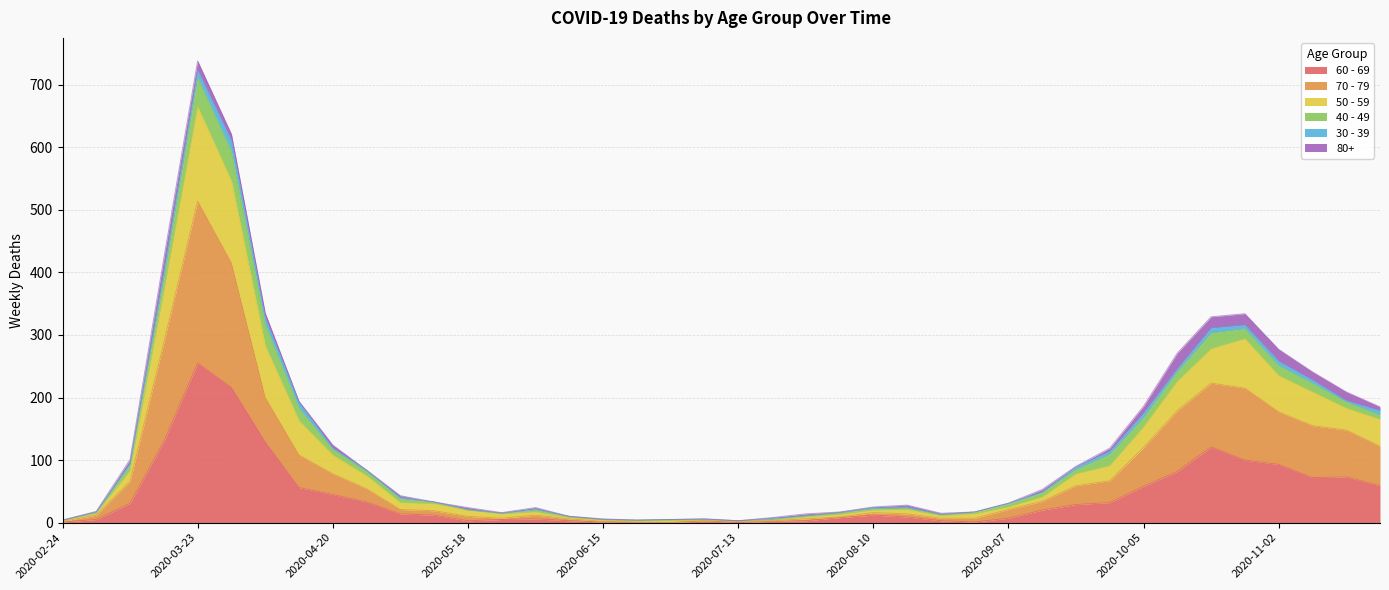

Which series changed the most between 2020-03-16 and 2020-11-16?

50 - 59